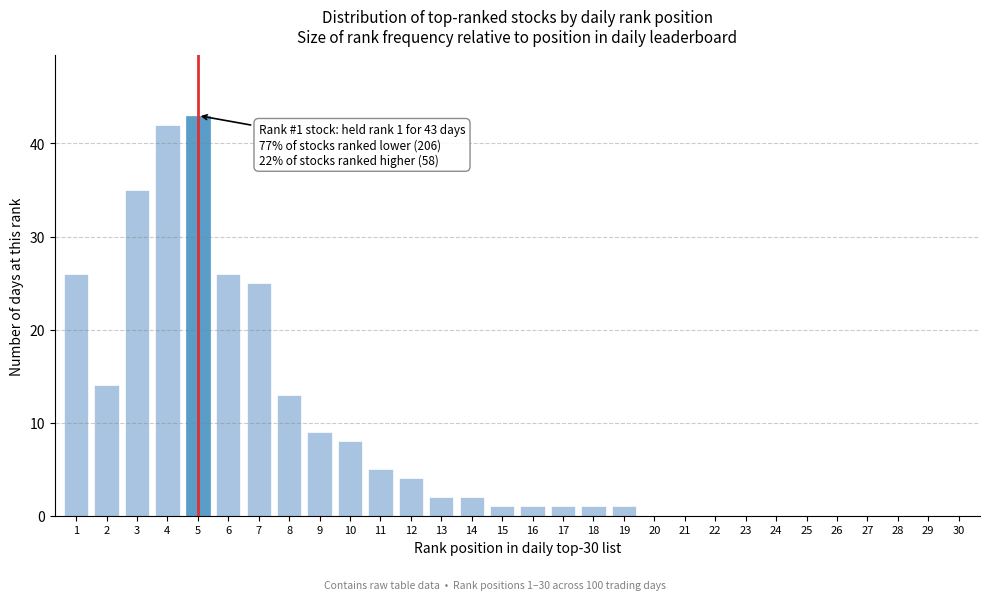

Reading left to right, extract all data points from this chart.

1=26	2=14	3=35	4=42	5=43	6=26	7=25	8=13	9=9	10=8	11=5	12=4	13=2	14=2	15=1	16=1	17=1	18=1	19=1	20=0	21=0	22=0	23=0	24=0	25=0	26=0	27=0	28=0	29=0	30=0